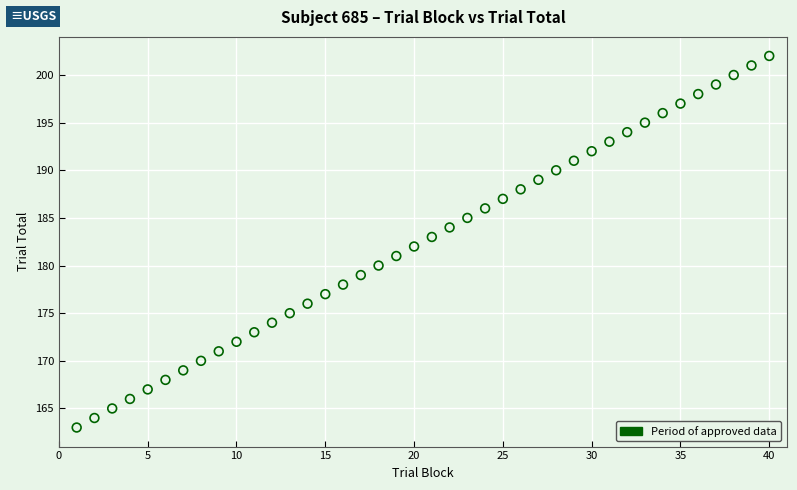

What is the range of X values (max minus min)?

39